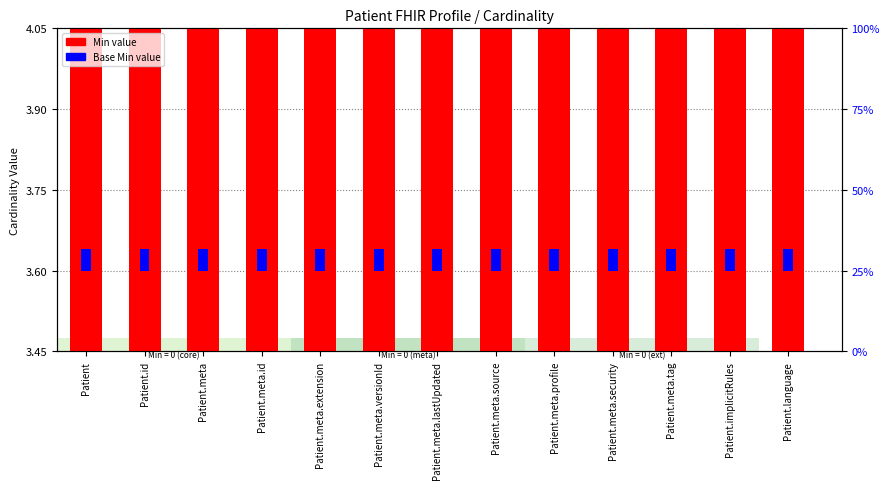

Which series has the largest range (max minus min)?

Min value